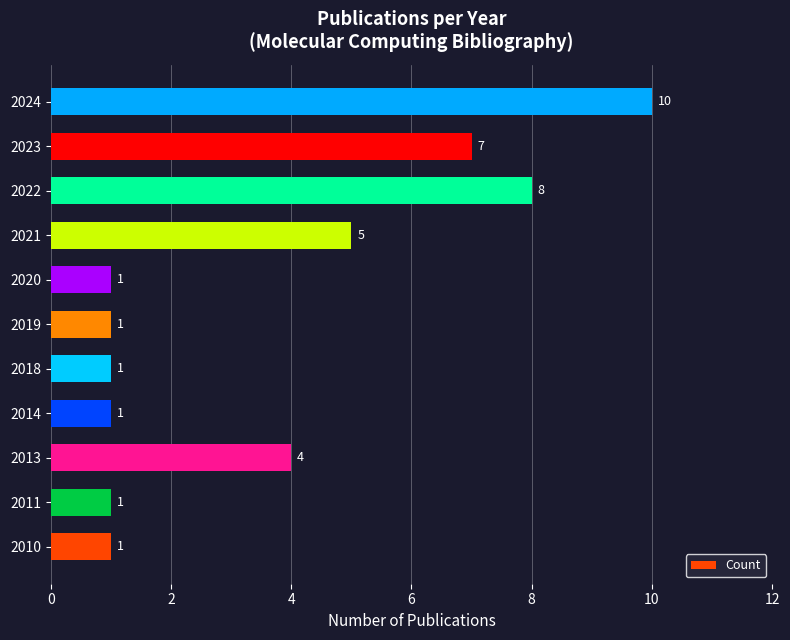

Reading bottom to top, transcribe all the data shown in this chart.

1	1	4	1	1	1	1	5	8	7	10